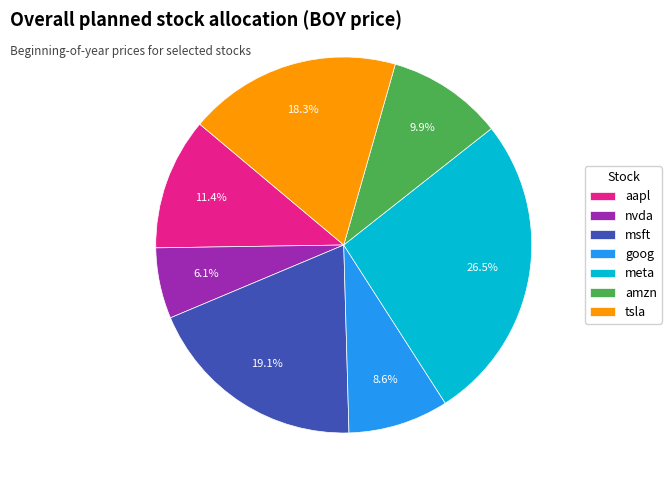

Rank the categories by value from highest to lowest.

meta, msft, tsla, aapl, amzn, goog, nvda